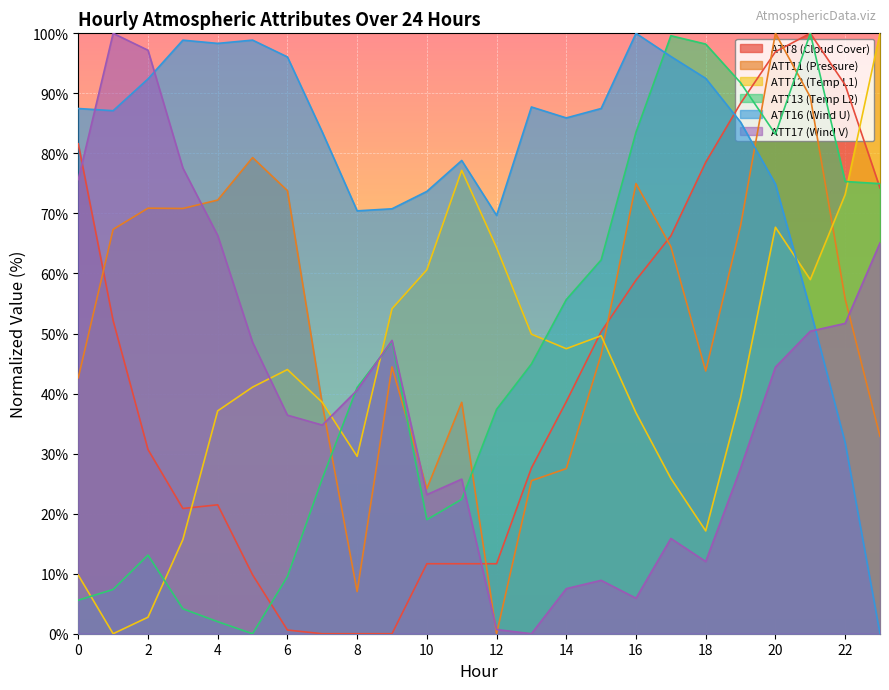

The ATT17 (Wind V) series shows 25.7 at 11. True or false?

True